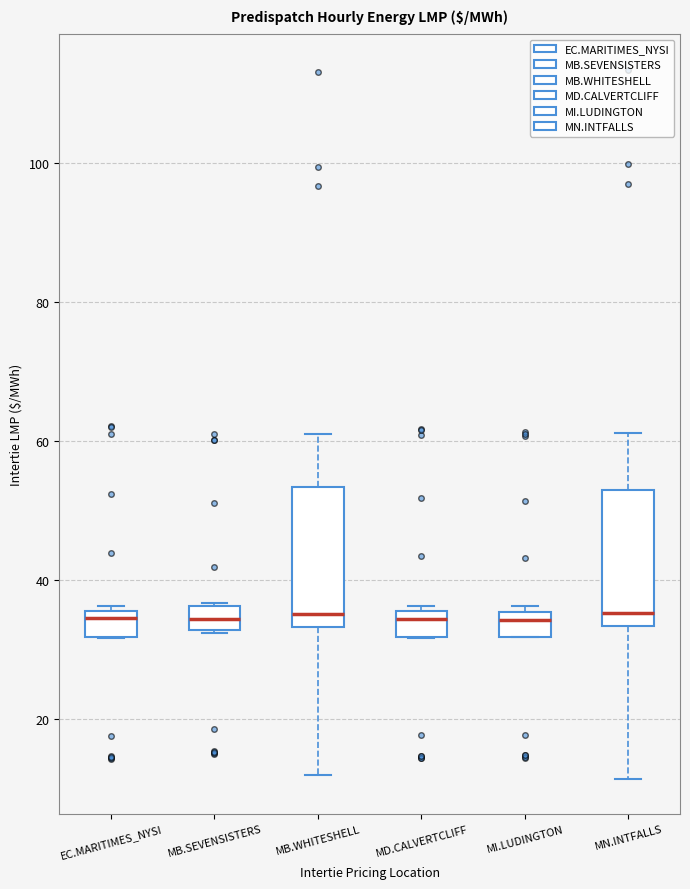

Where does the median line of the box for MI.LUDINGTON sit on the y-axis? The values are not printed on the chart, so give them approximately, as read against the axis.

34